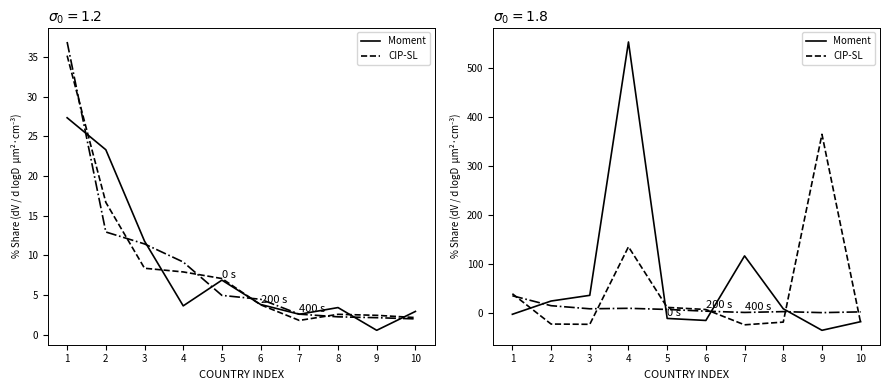

The value of 400 s at 3 is 4.8. True or false?

False